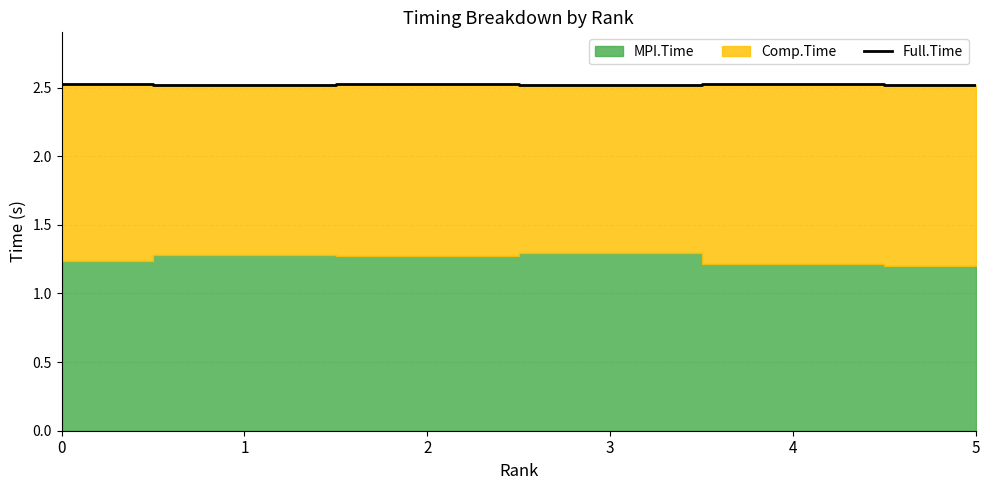

What is the sum of all values?

15.1